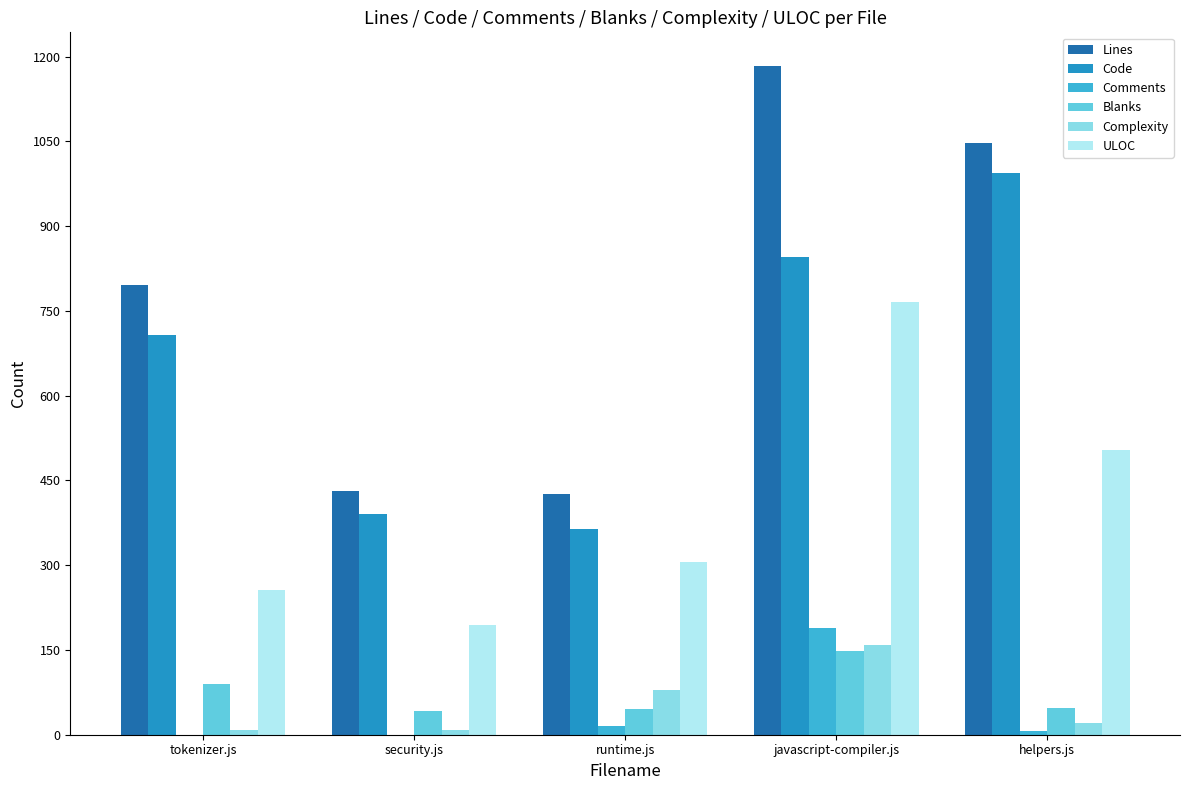

At which label does ULOC reach its peak?

javascript-compiler.js